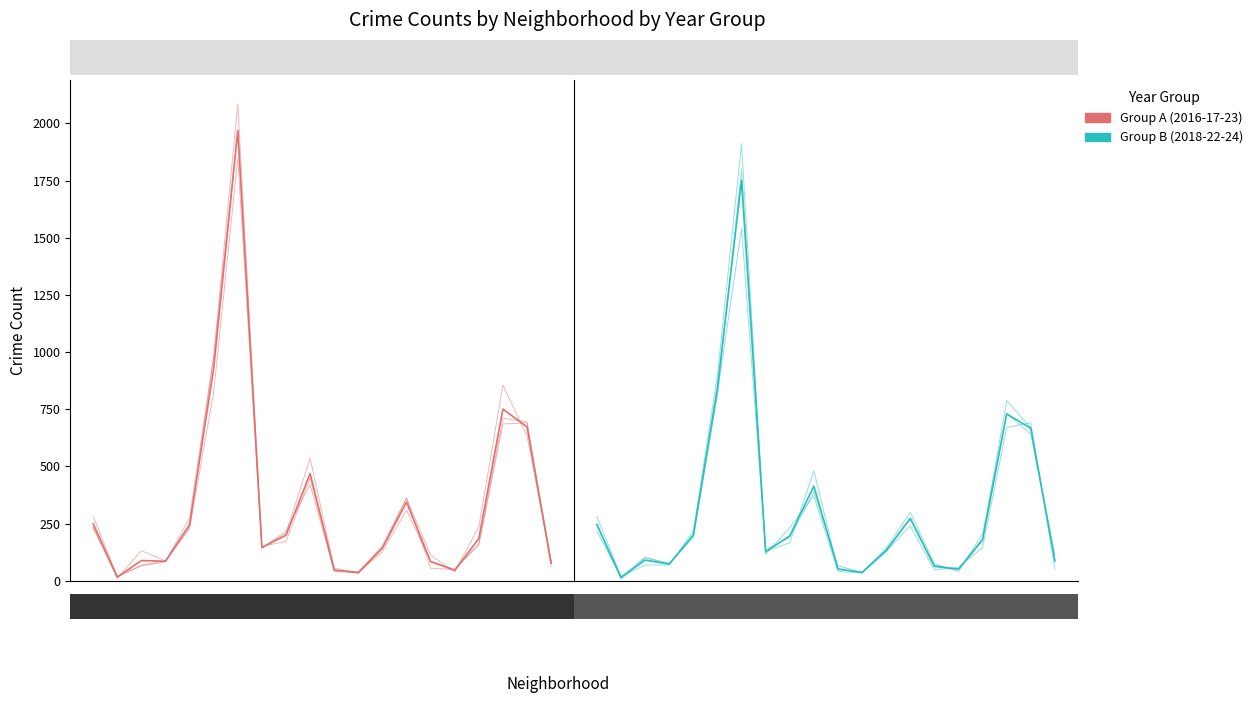

List the series in order of their peak value, highest first.

Group A (2016-17-23), Group B (2018-22-24)